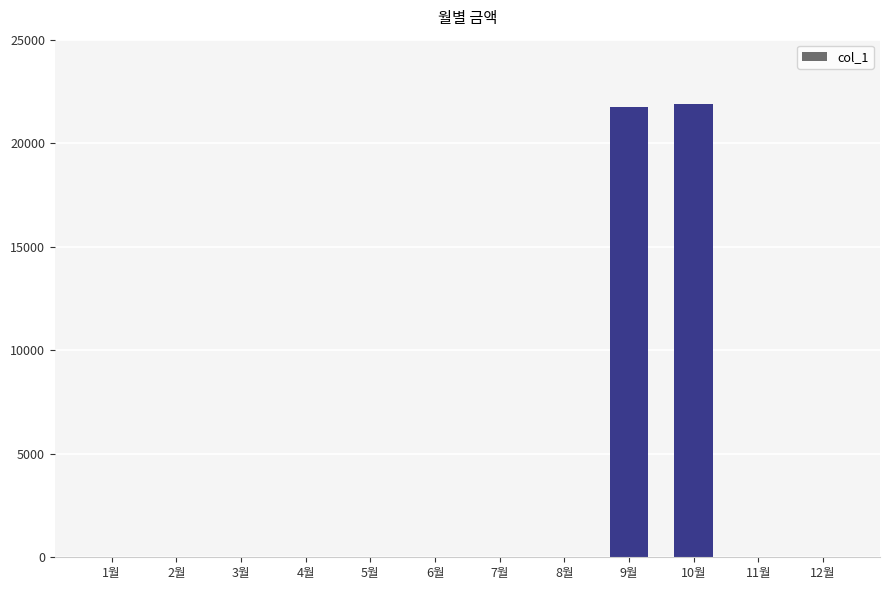

What is the maximum value shown in the chart?

21910